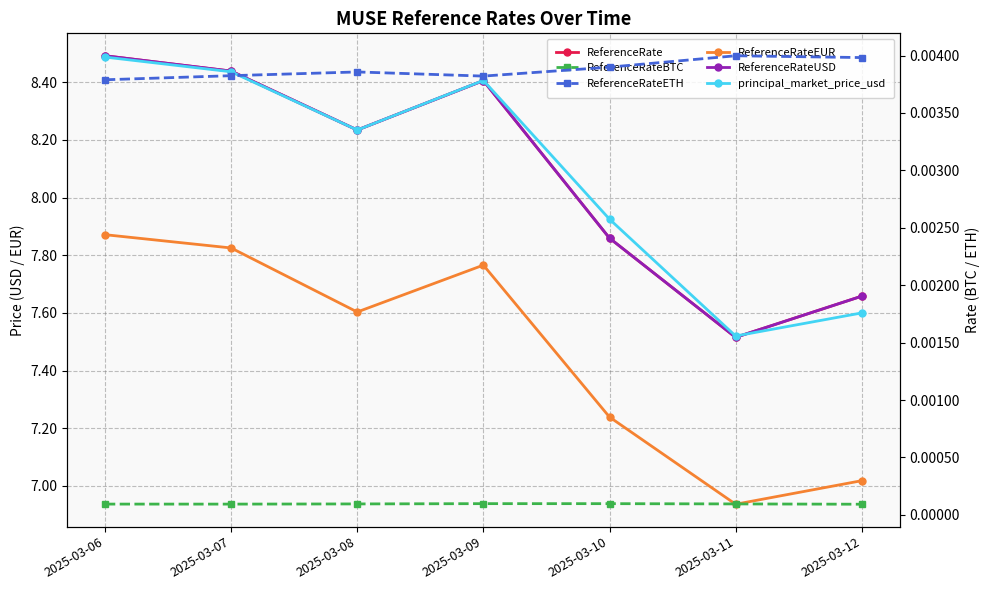

Rank the series at 2025-03-06 from highest to lowest value.

ReferenceRate, ReferenceRateUSD, principal_market_price_usd, ReferenceRateEUR, ReferenceRateETH, ReferenceRateBTC